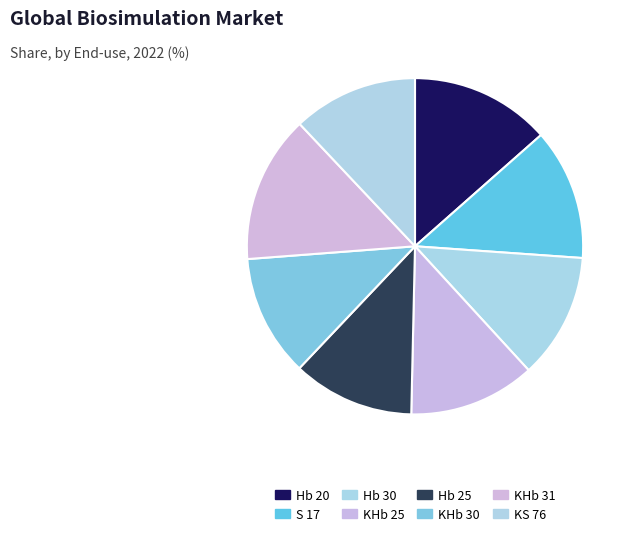

Combined, do KHb 25 and KHb 30 account for over 50%?

No